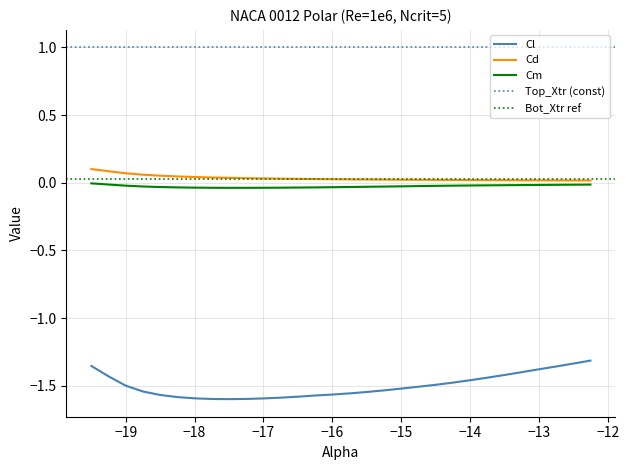

Rank the series by their maximum value, from highest to lowest.

Cd, Cm, Cl